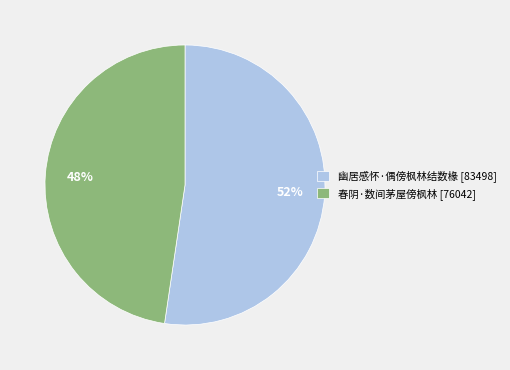

What percentage is the 幽居感怀·偶傍枫林结数椽 slice, to the nearest percent?

52%